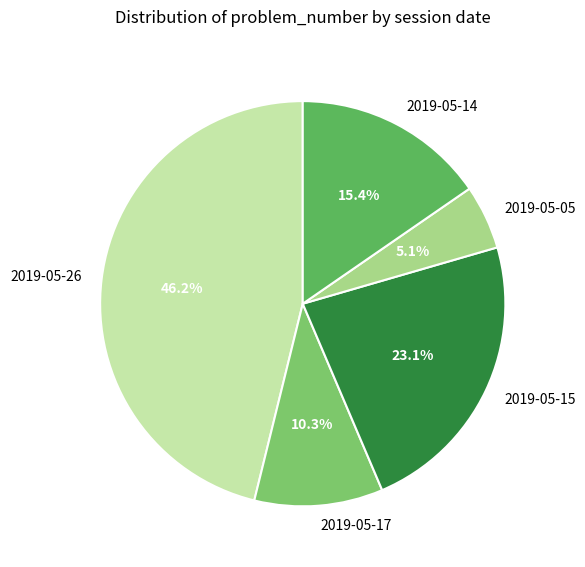

Is there any slice that represents more than half of the pie?

No